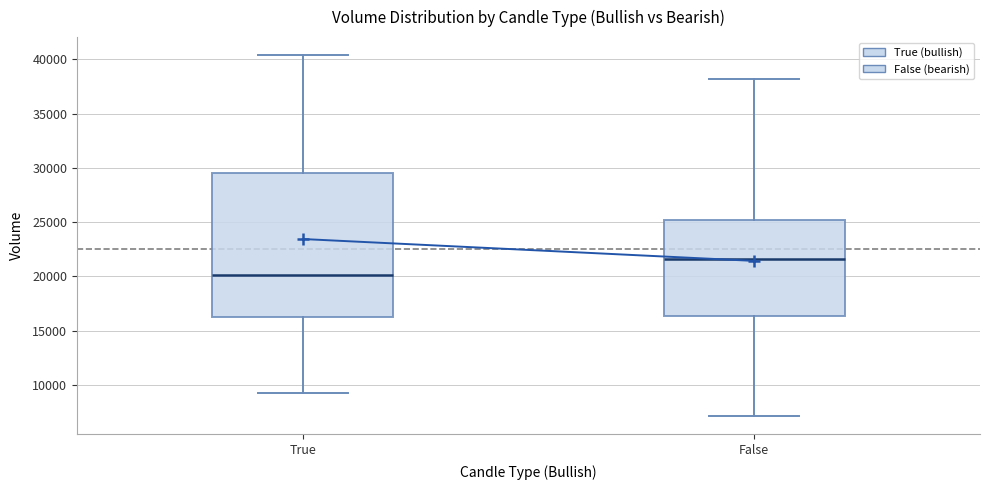

Where does the upper whisker of the box for True end on the y-axis? The values are not printed on the chart, so give them approximately, as read against the axis.

40500